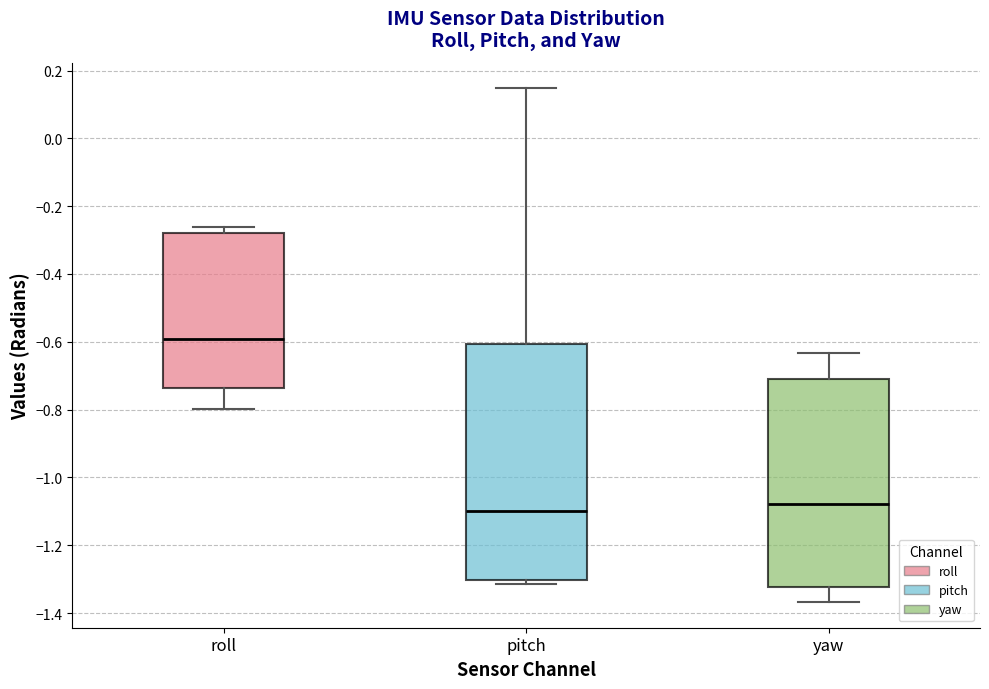

Which box's median line is the highest?

roll